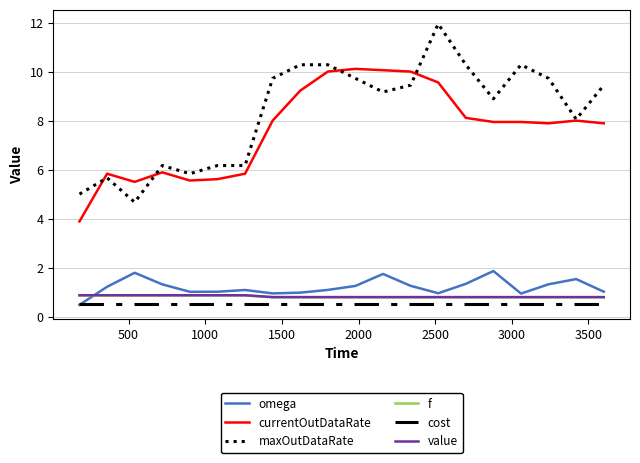

True or false: maxOutDataRate and value intersect in this chart.

False